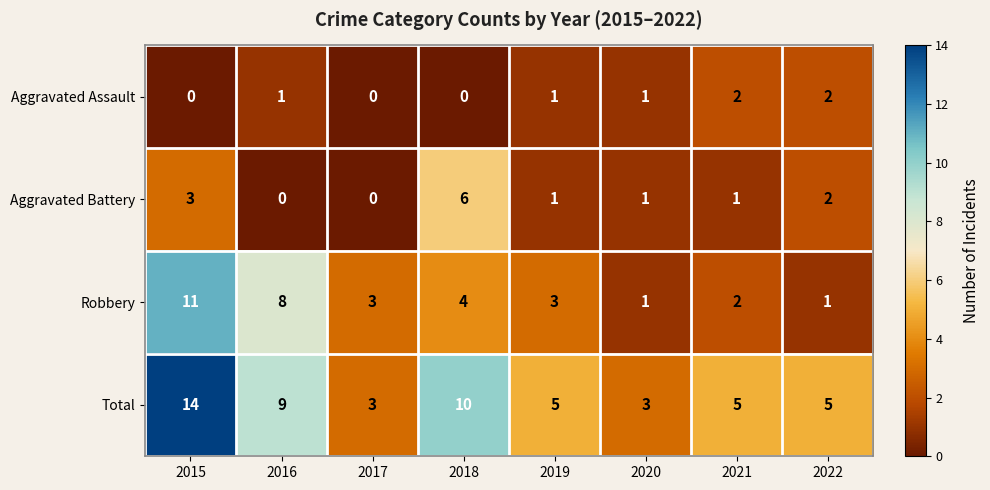

Rank the series by their maximum value, from highest to lowest.

Total, Robbery, Aggravated Battery, Aggravated Assault